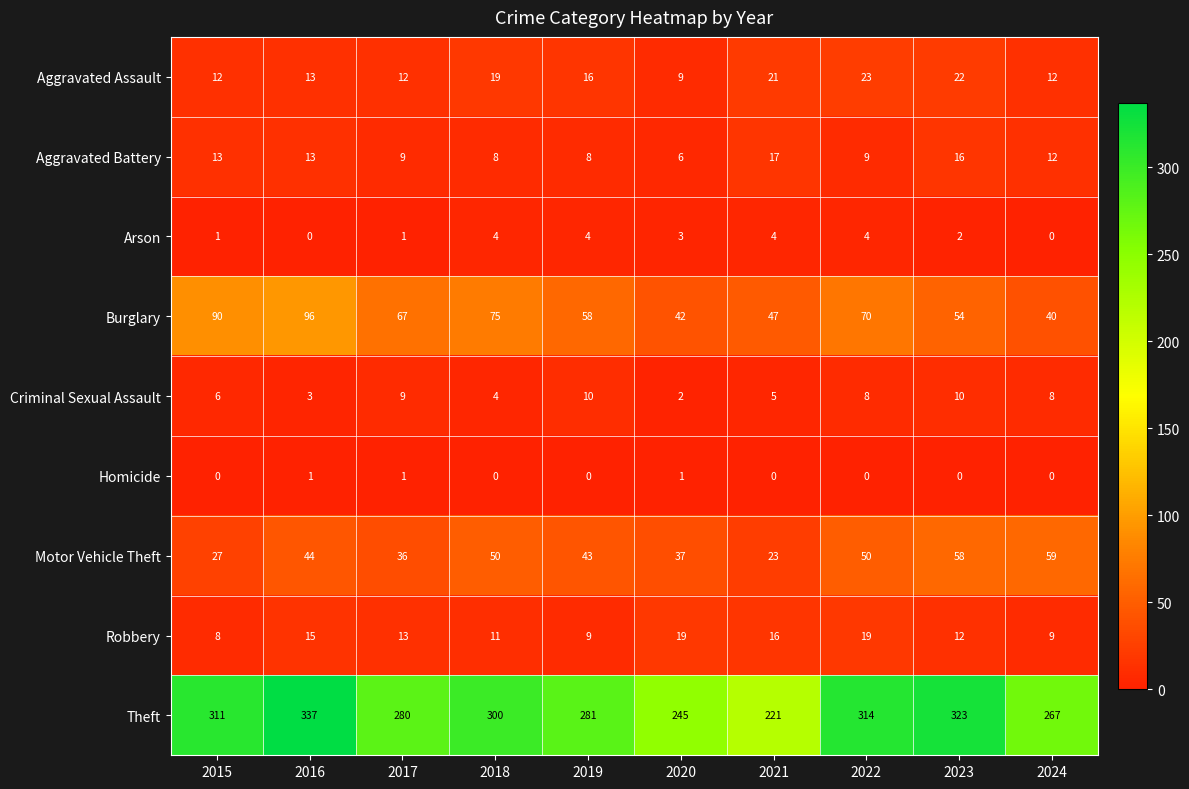

Which category has the lowest value in the Aggravated Assault series?

2020